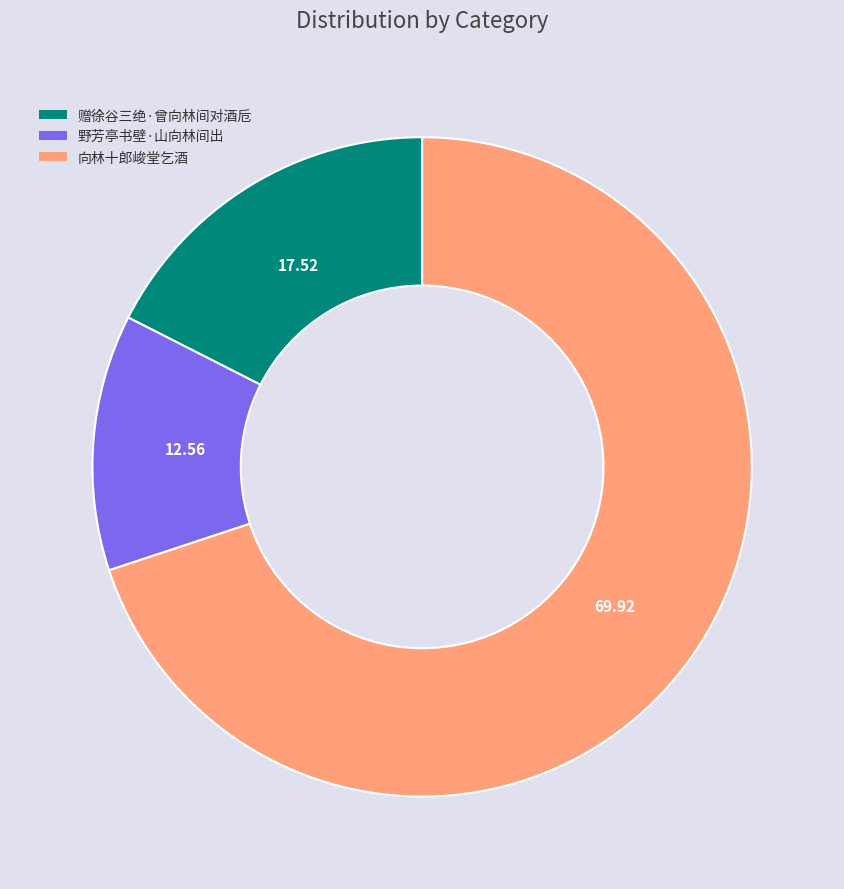

Is the sum of 野芳亭书壁·山向林间出 and 赠徐谷三绝·曾向林间对酒卮 greater than half?

No